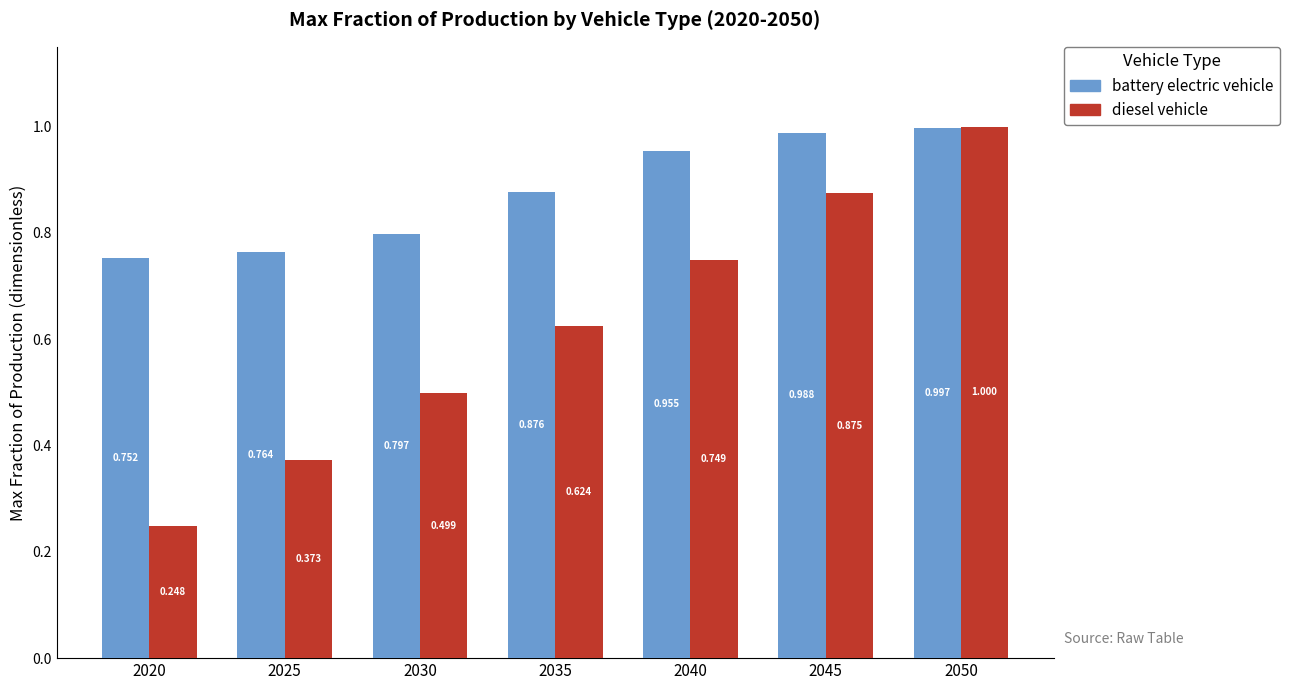

Between 2040 and 2045, which series saw the biggest shift?

diesel vehicle